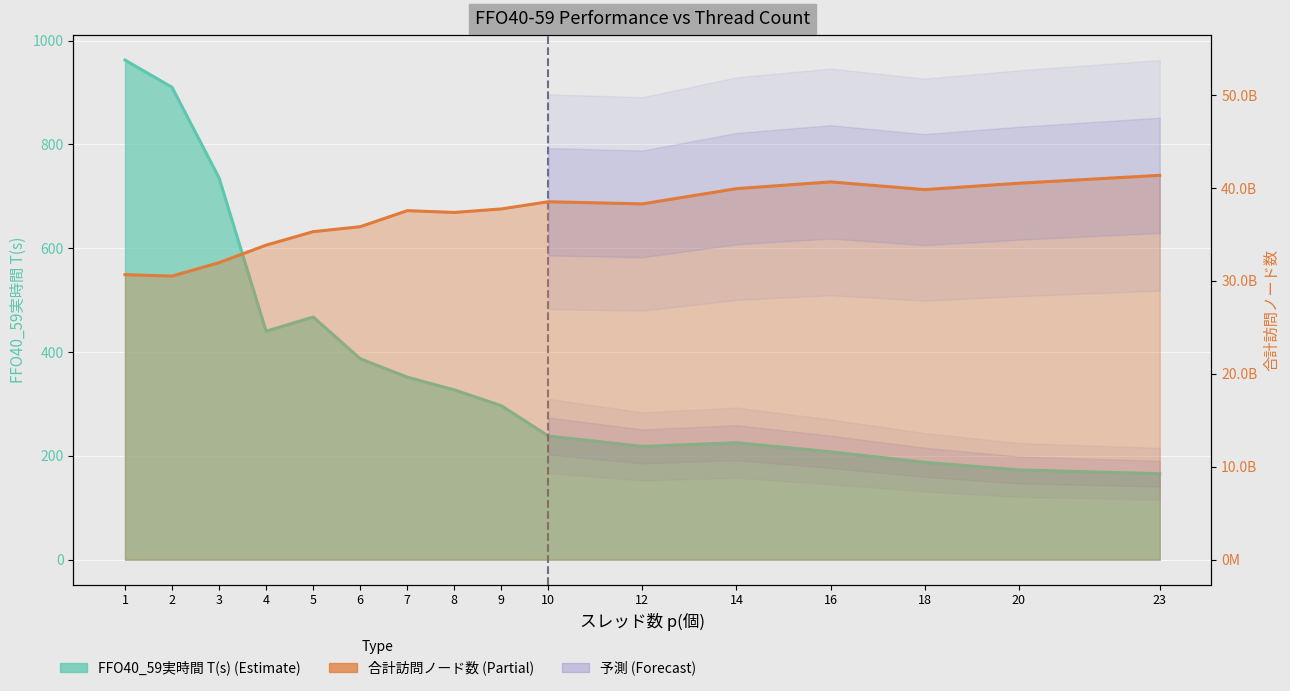

Reading left to right, extract all data points from this chart.

FFO40_59実時間 T(s): 962.5	910.0	735.4	440.0	467.5	387.2	351.6	327.1	296.7	238.3	218.2	225.4	207.8	187.6	173.0	165.6
合計訪問ノード数: 30673002598.0	30516756772.0	31967669366.0	33846344303.0	35300459863.0	35832204963.0	37558692771.0	37366814065.0	37745300251.0	38518812359.0	38286786734.0	39928712697.0	40654500794.0	39824341967.0	40510613710.0	41360257050.0